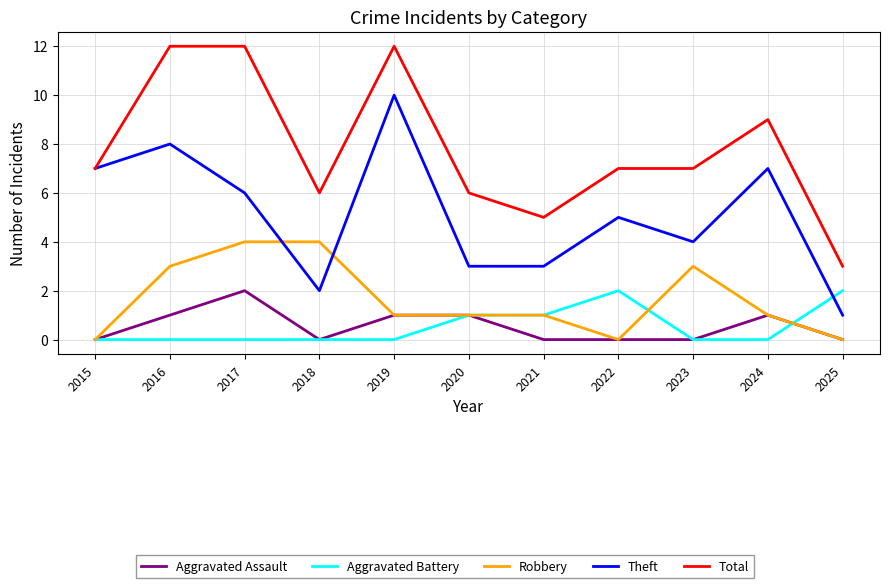

At 2017, list the series in order from smallest to largest.

Aggravated Battery, Aggravated Assault, Robbery, Theft, Total